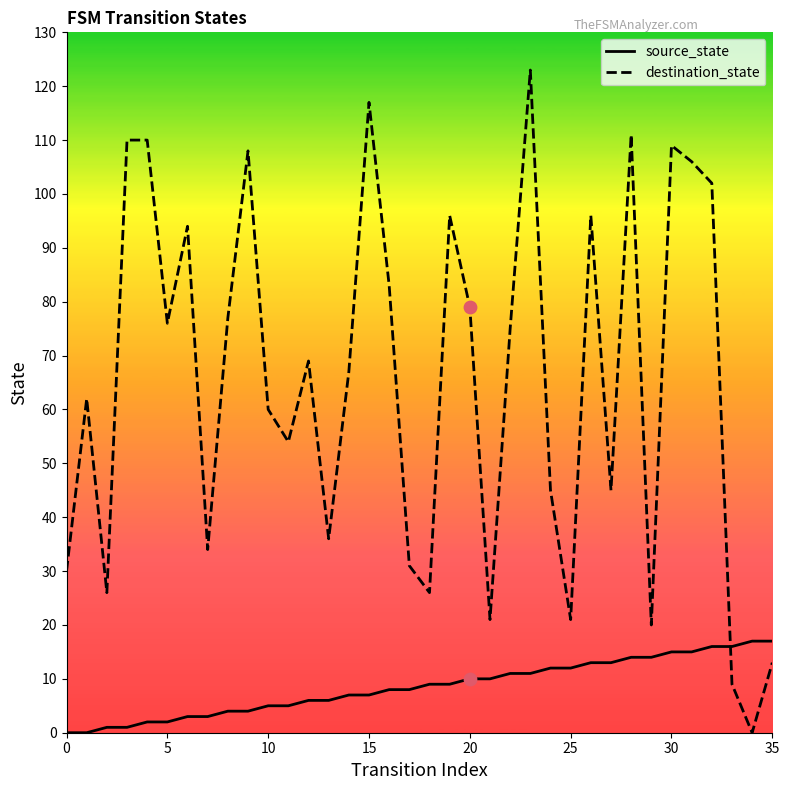

Which series has the largest total across all categories?

destination_state